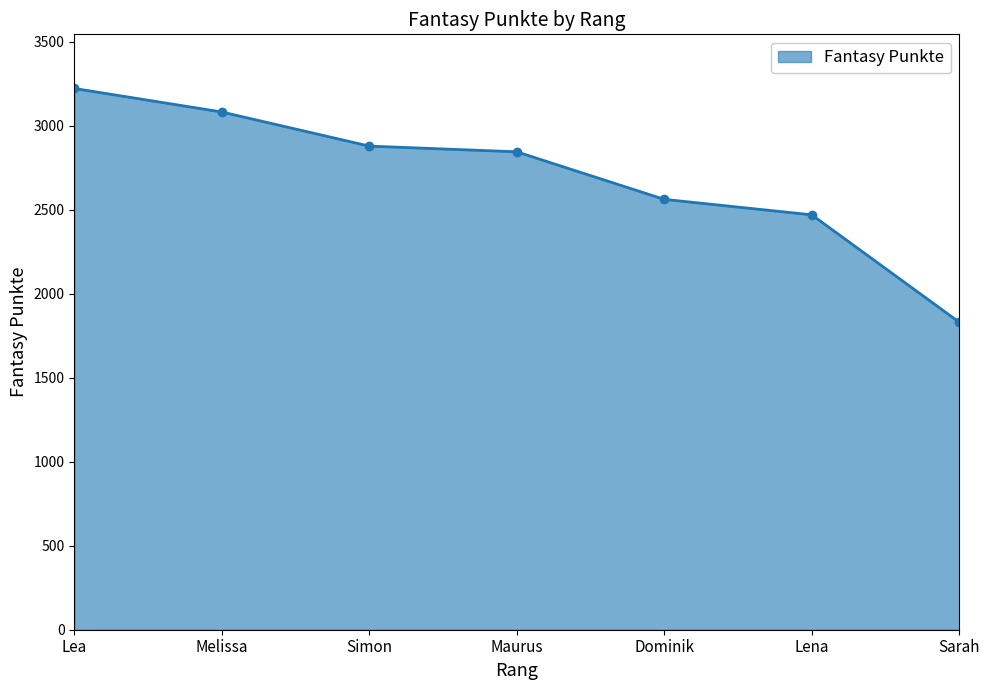

Does the chart have visible grid lines?

No